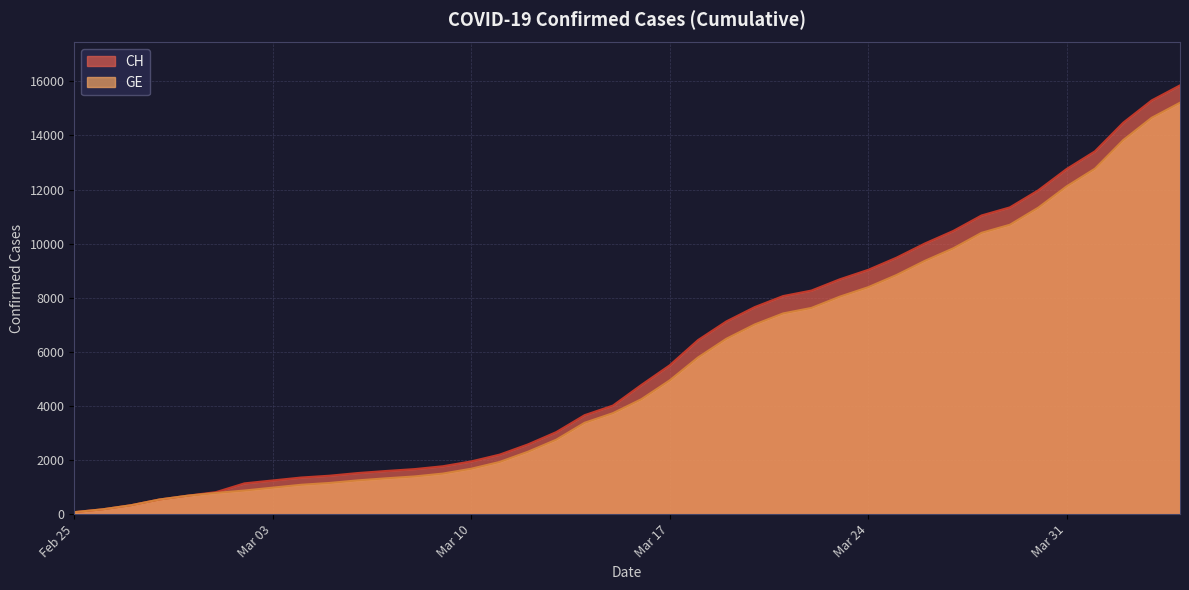

Which category has the highest value in the CH series?

2020-04-04